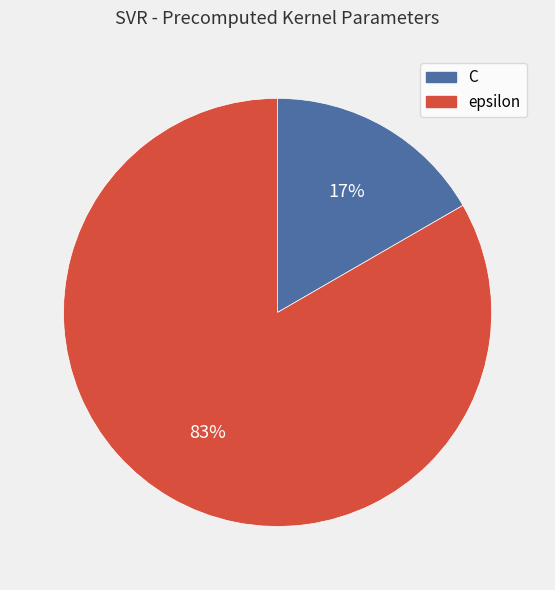

To the nearest percent, what is the average slice percentage?

50%